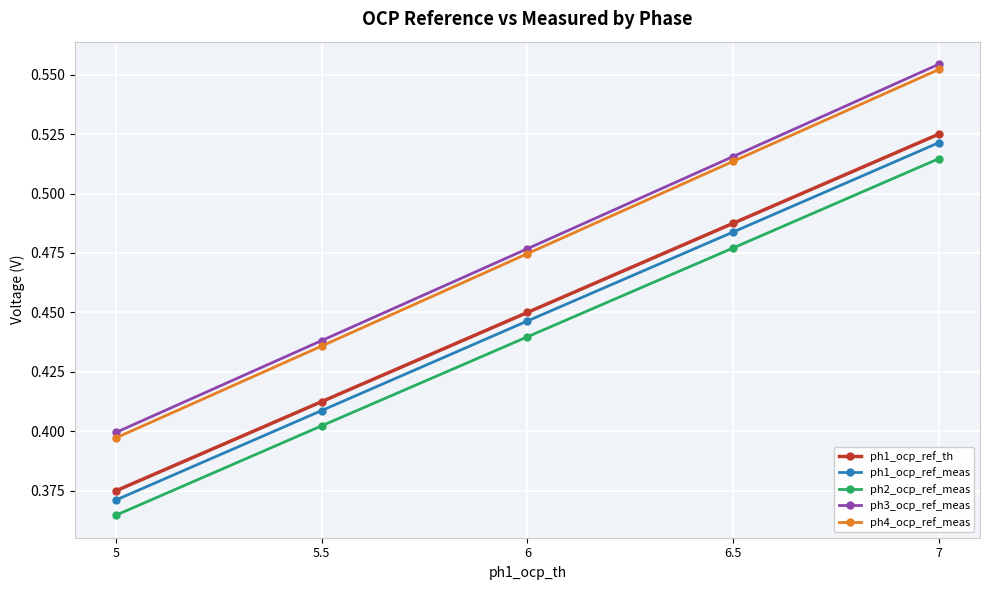

Which series changed the most between 5 and 6.5?

ph4_ocp_ref_meas